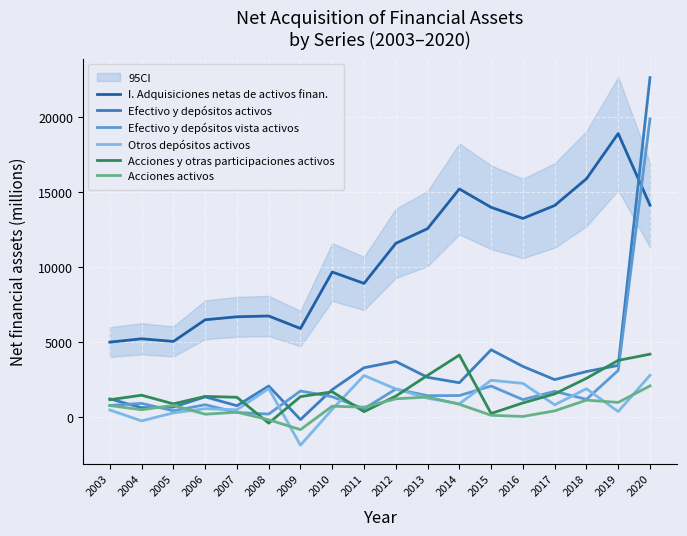

Is this an area chart (filled region under the line)?

No